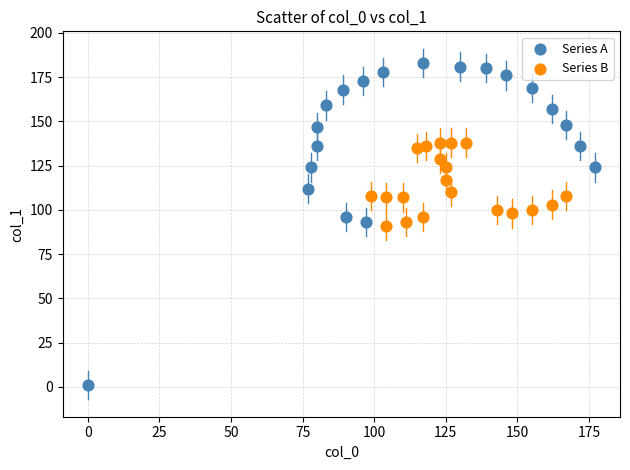

What are all the series names shown in the legend?

Series A, Series B